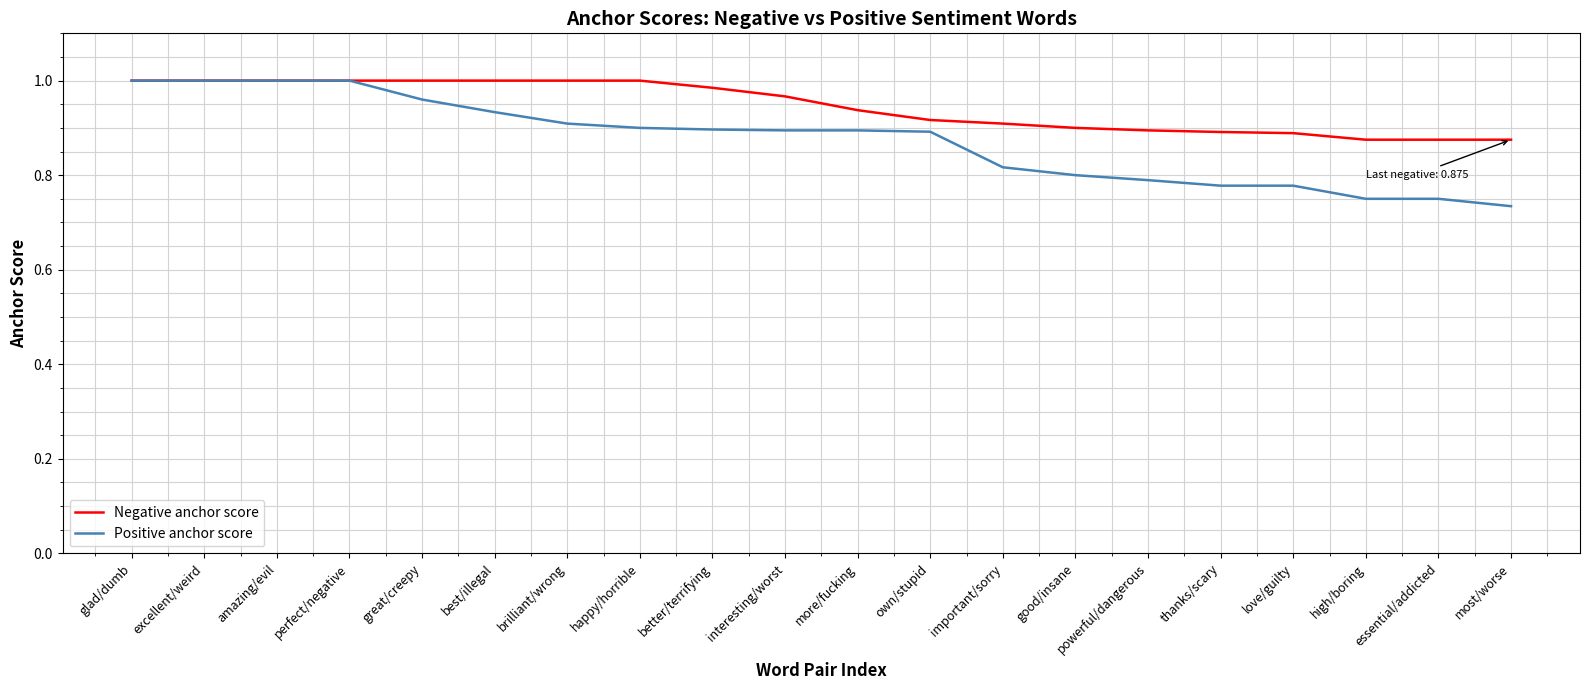

How many categories are shown in the chart?

20